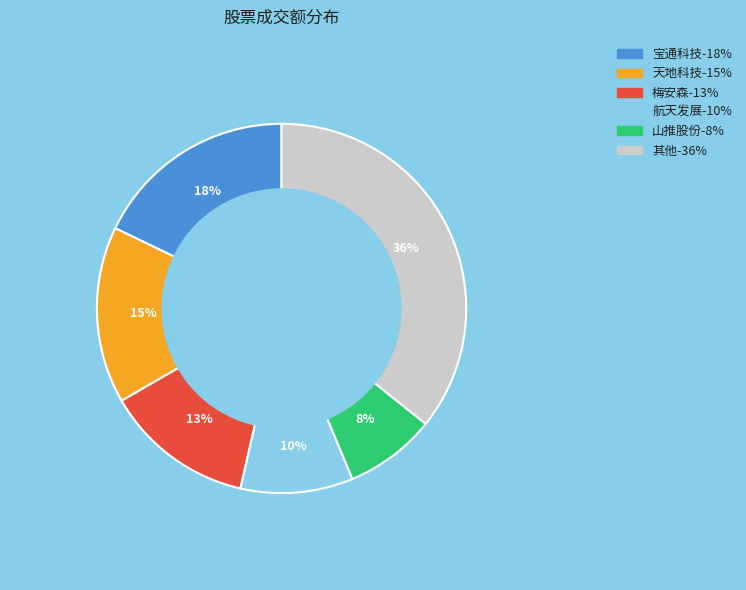

Is there any slice that represents more than half of the pie?

No